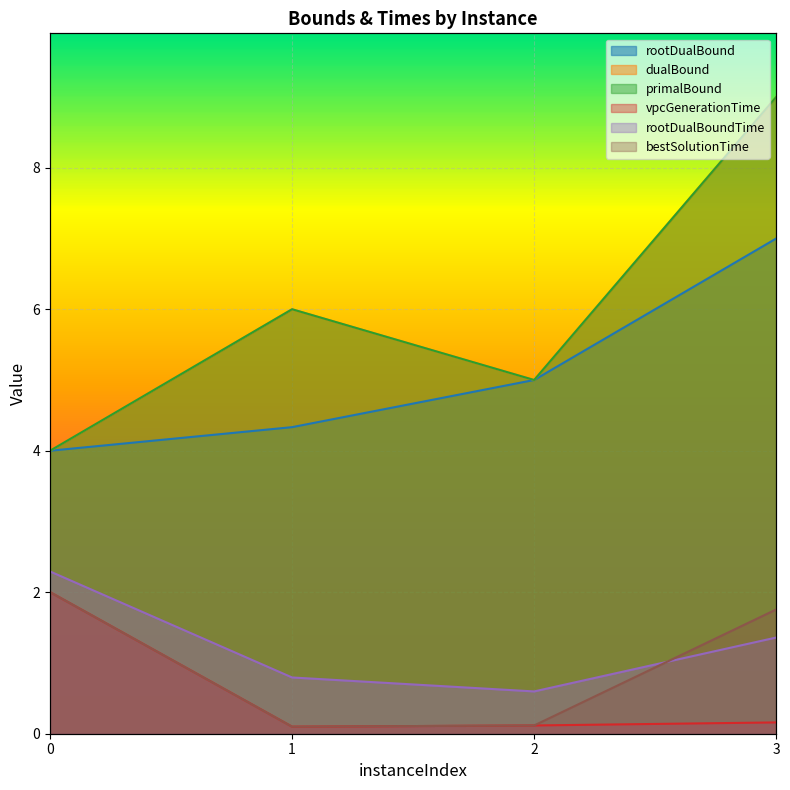

Reading left to right, extract all data points from this chart.

rootDualBound: 0=4.0	1=4.3	2=5.0	3=7.0
dualBound: 0=4.0	1=6.0	2=5.0	3=9.0
primalBound: 0=4.0	1=6.0	2=5.0	3=9.0
vpcGenerationTime: 0=2.0	1=0.1	2=0.1	3=0.2
rootDualBoundTime: 0=2.3	1=0.8	2=0.6	3=1.4
bestSolutionTime: 0=2.0	1=0.1	2=0.1	3=1.8